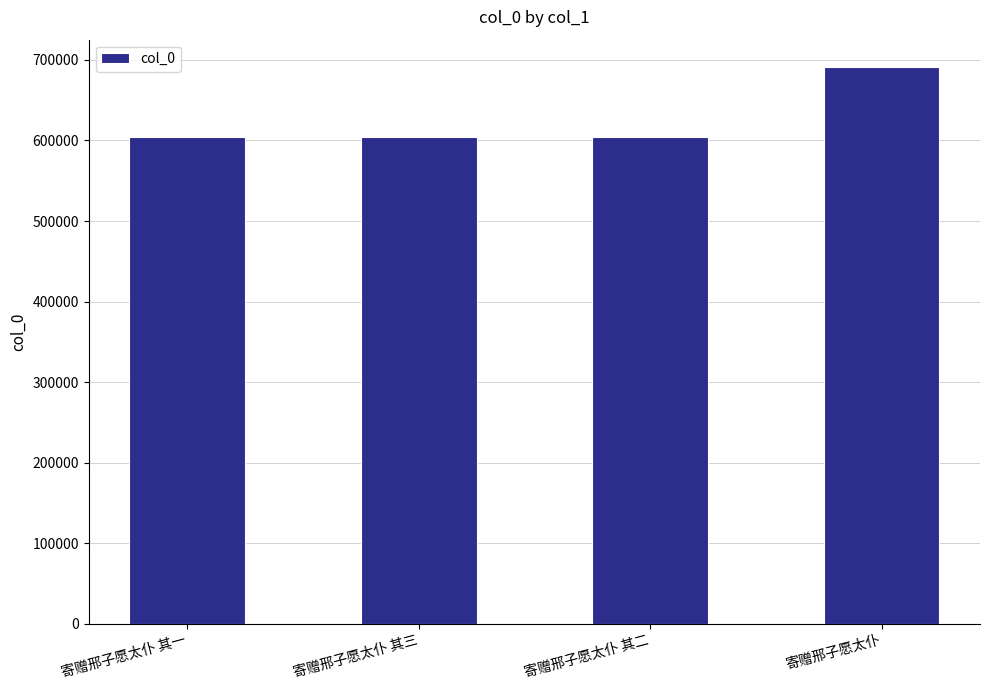

What is the label of the 1st bar from the right?

寄赠邢子愿太仆